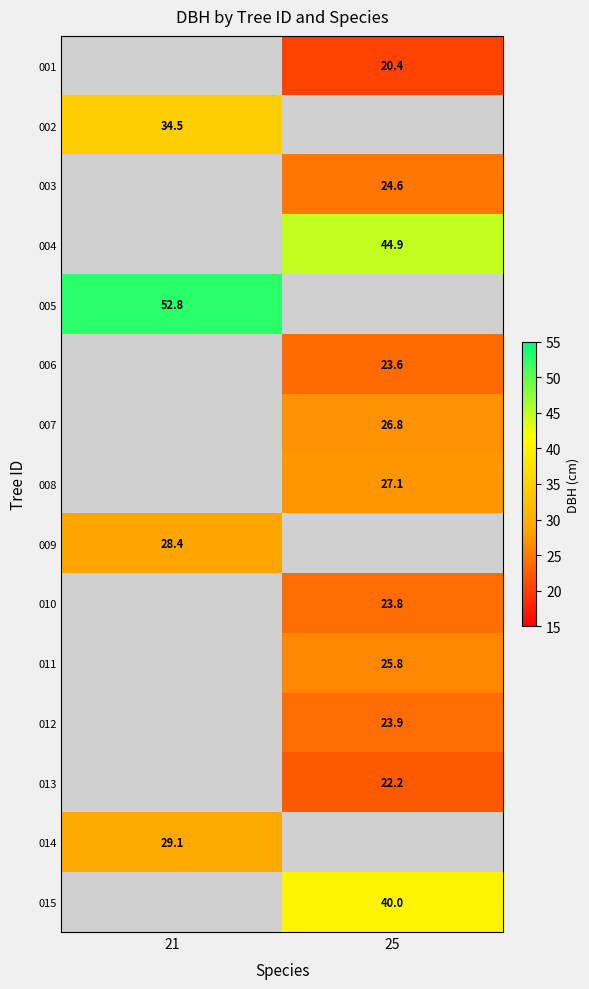

What is the maximum value shown in the chart?

52.8